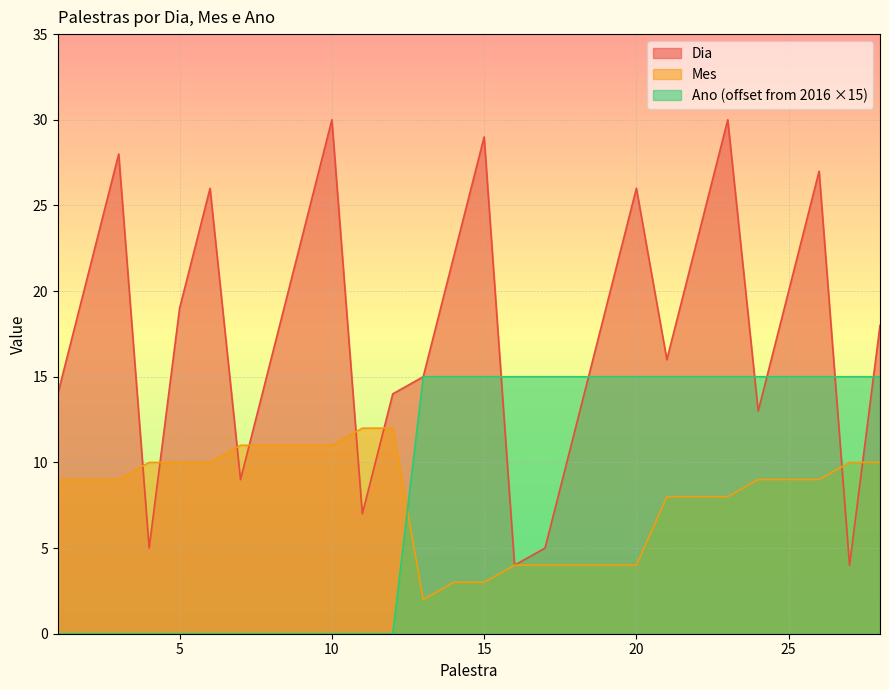

Is it true that Dia equals 19 at 5?

True